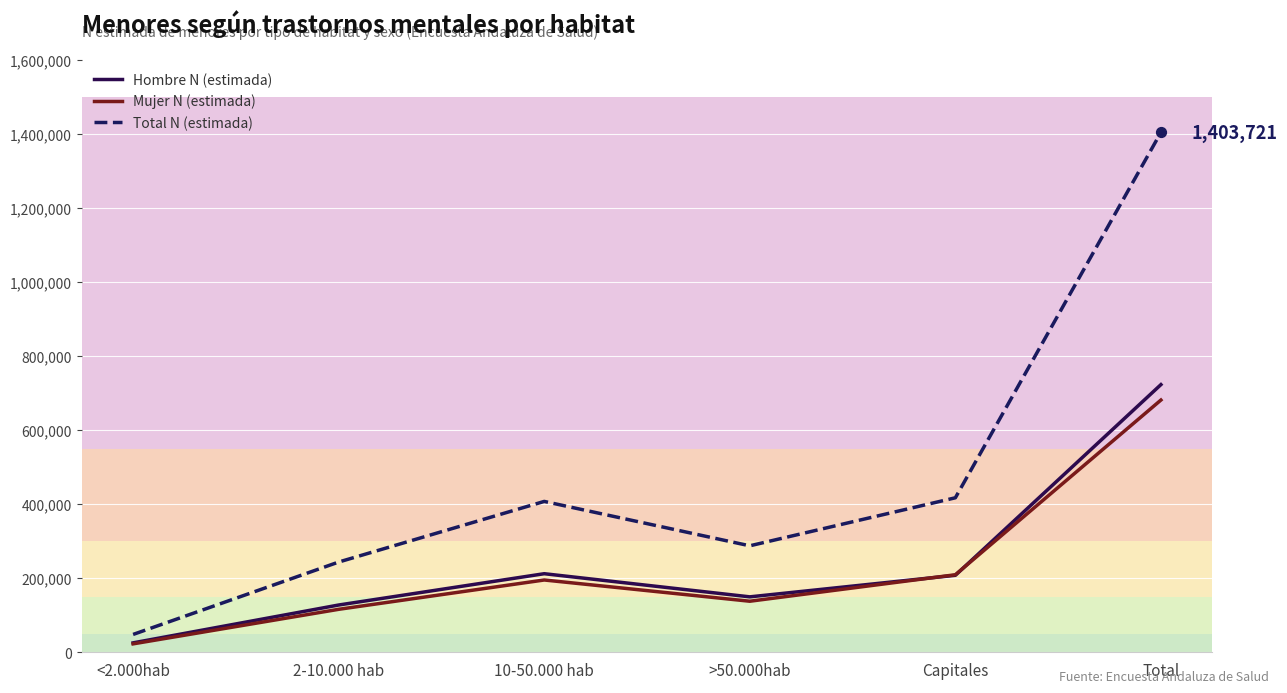

Is the value of Mujer N (estimada) at <2.000hab greater than the value of Total N (estimada) at Capitales?

No